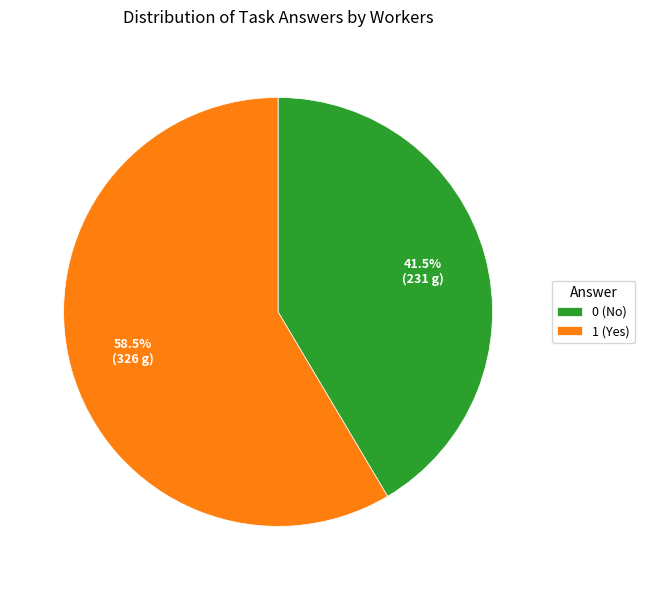

To the nearest percent, what is the difference between the largest and smallest slice percentages?

17%